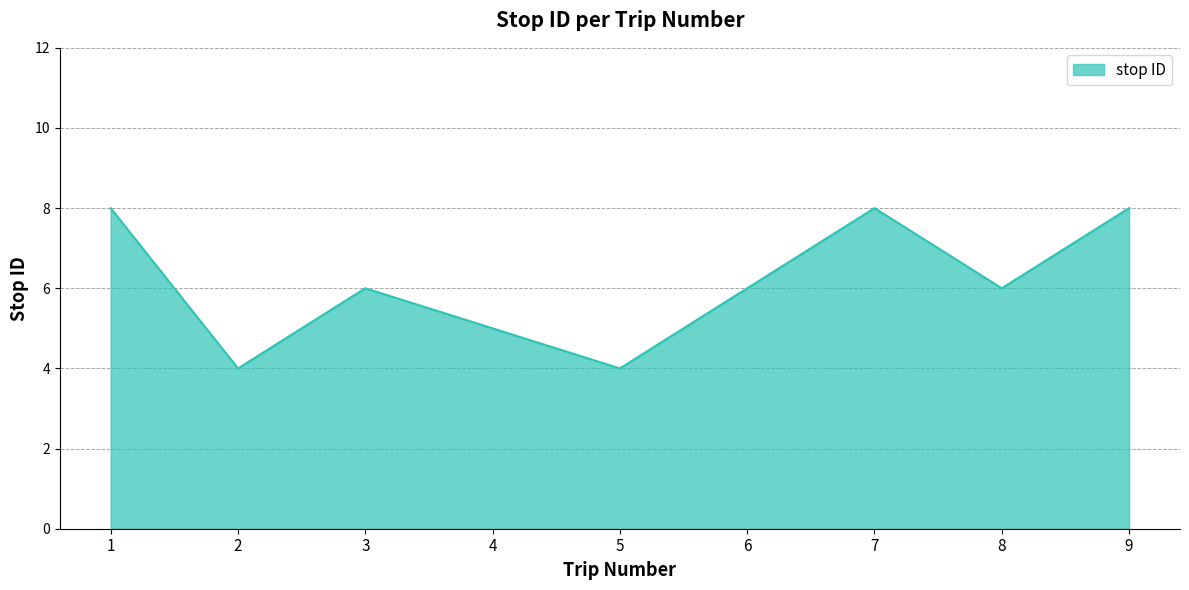

Reading left to right, list all the values displayed in this chart.

8	4	6	5	4	6	8	6	8